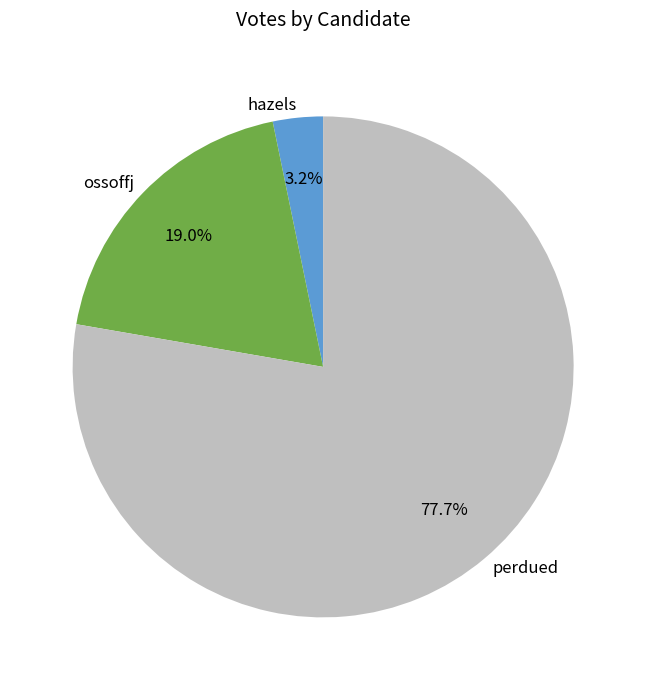

To the nearest percent, what percentage of the pie is perdued?

78%